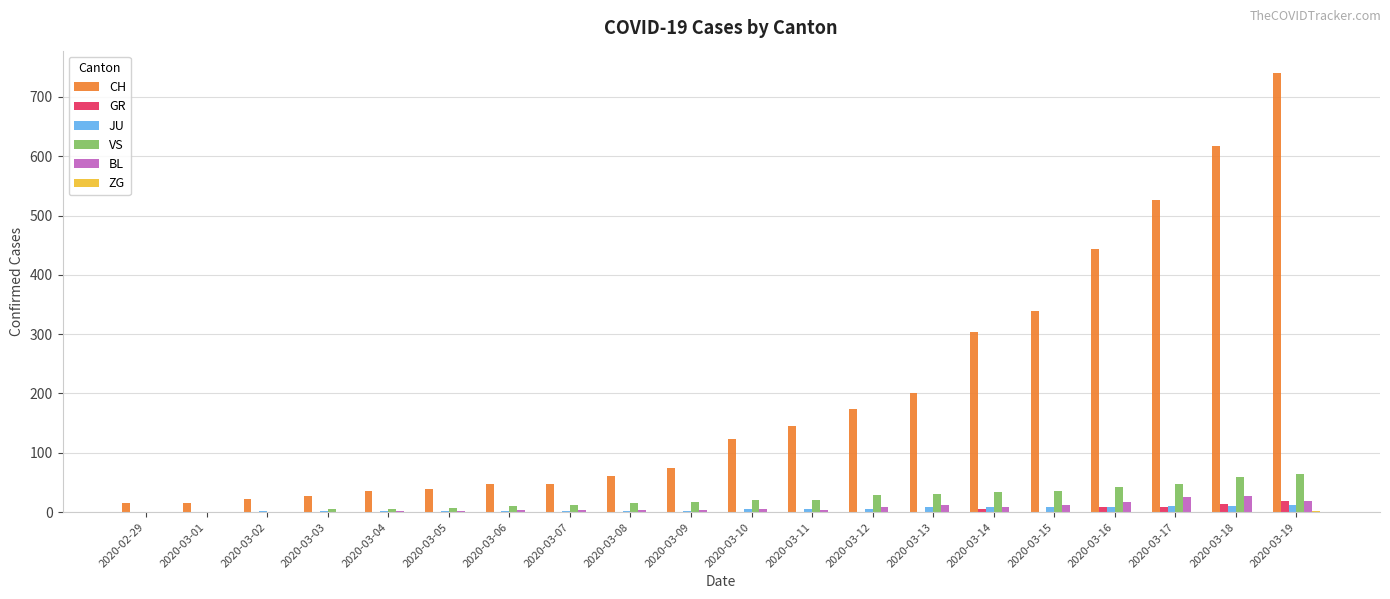

How many groups of bars are there?

20